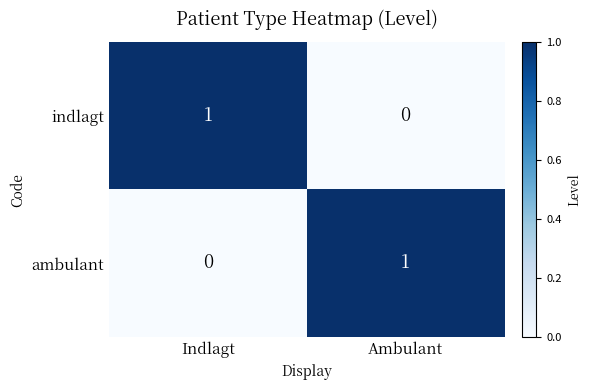

What is the spread (max minus min) of values at Ambulant?

1